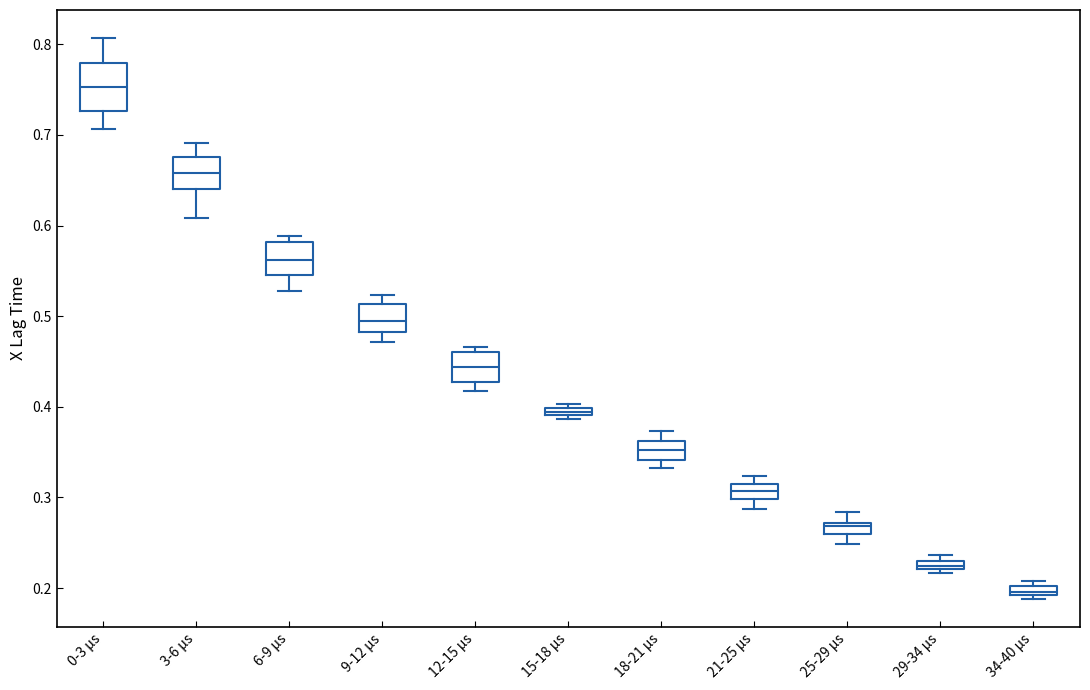

Which box has the highest median line?

0-3 µs